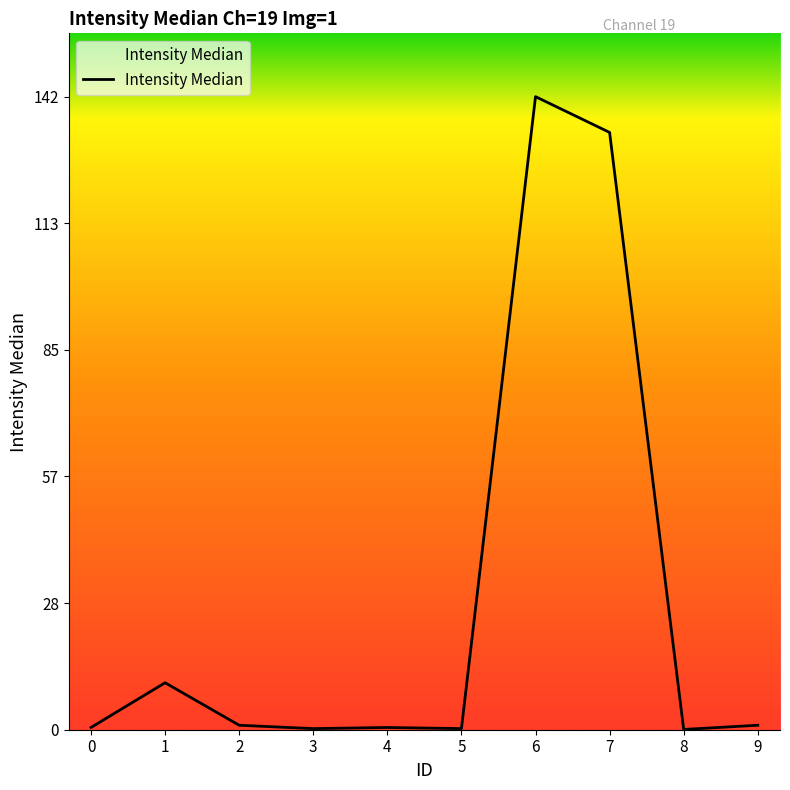

What is the ratio of the value at 7 to the value at 1?

12.7